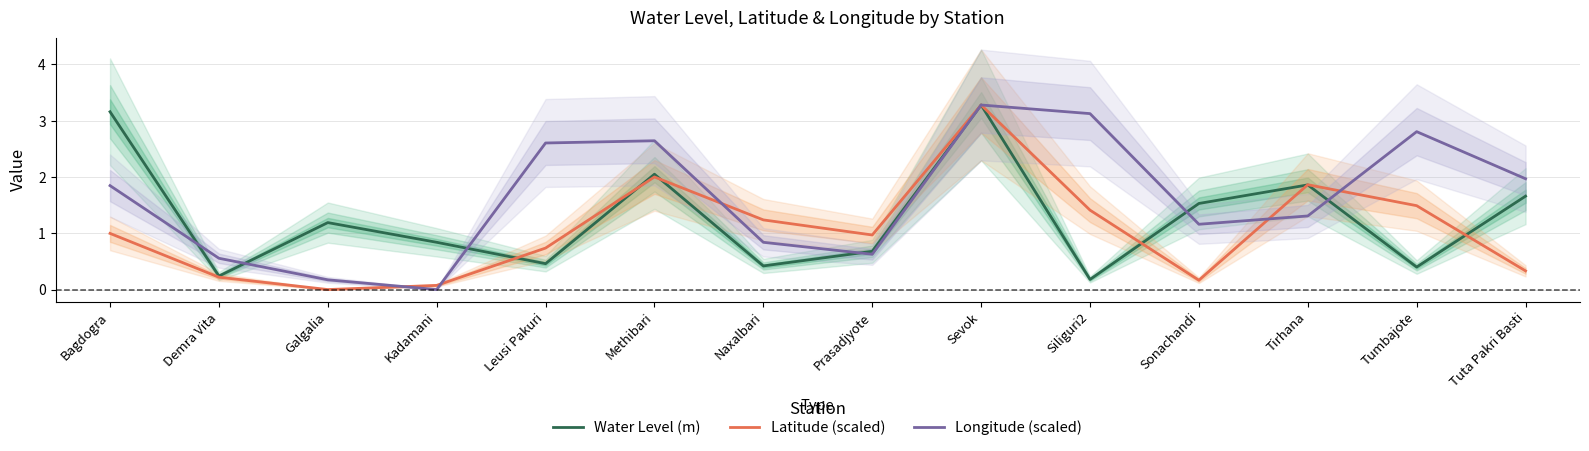

Read the Longitude (scaled) value at Leusi Pakuri.

2.6